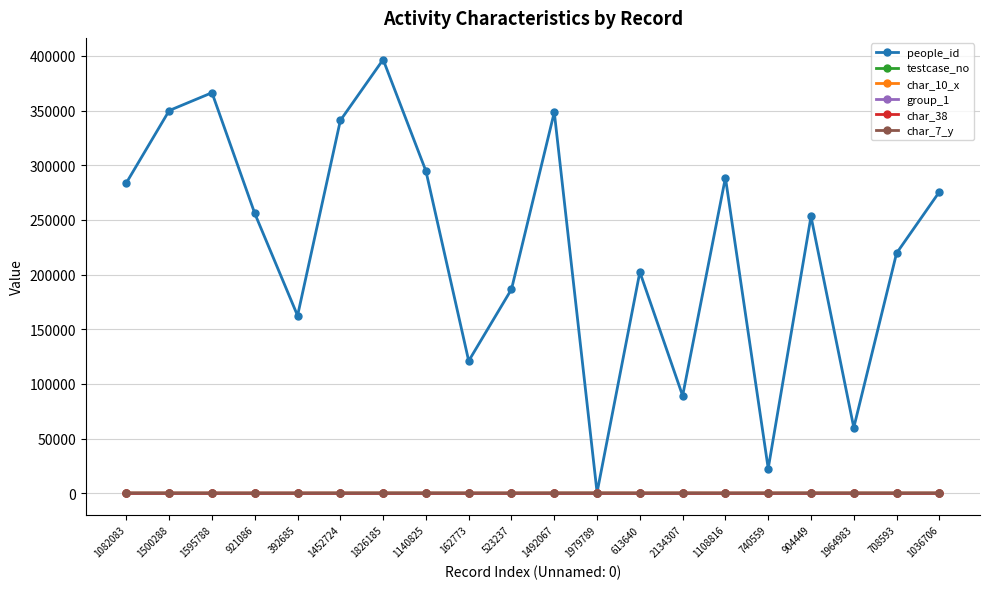

True or false: testcase_no has more than 0 interior local peaks.

True